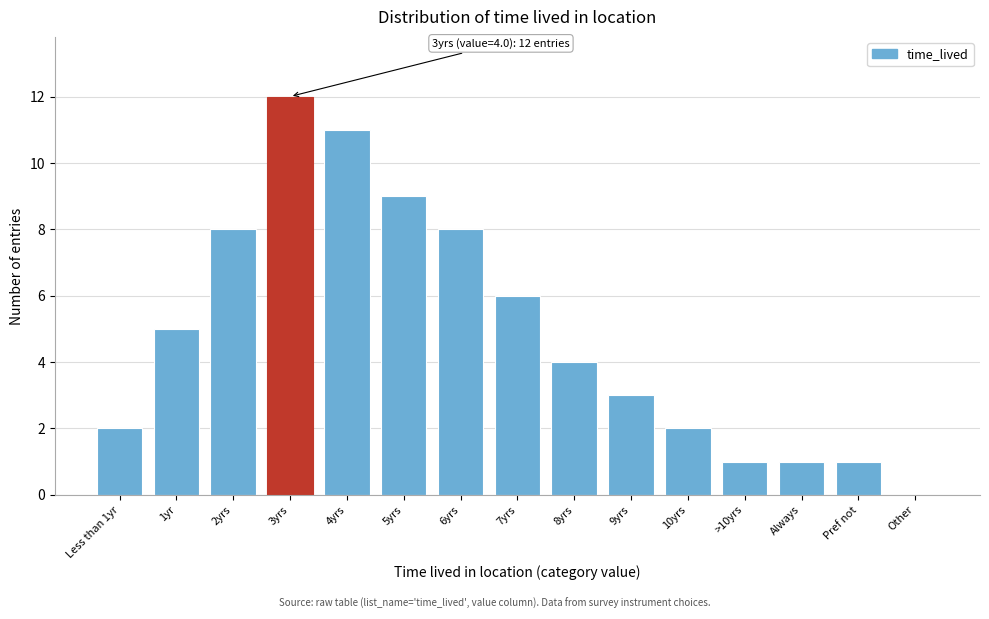

Reading left to right, transcribe all the data shown in this chart.

Less than 1yr=2	1yr=5	2yrs=8	3yrs=12	4yrs=11	5yrs=9	6yrs=8	7yrs=6	8yrs=4	9yrs=3	10yrs=2	>10yrs=1	Always=1	Pref not=1	Other=0